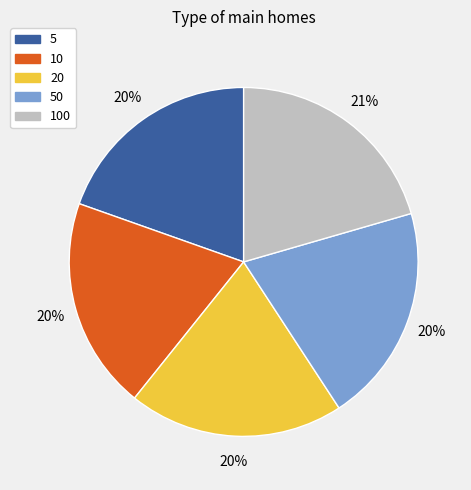

How many slices are in this pie chart?

5